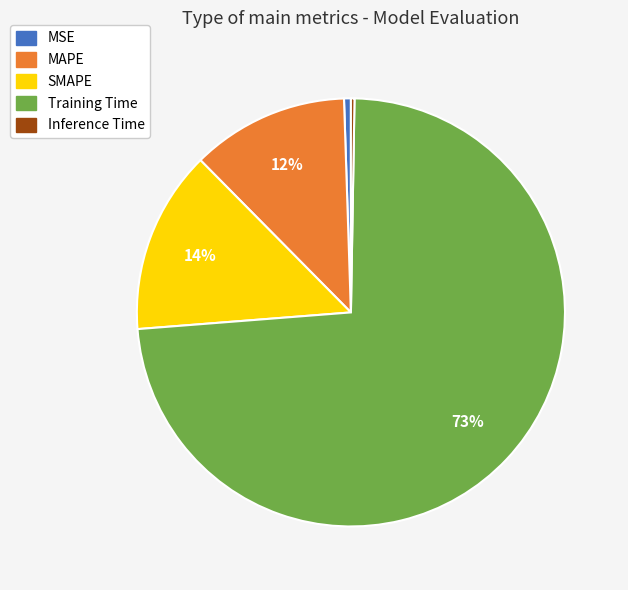

Does any single category account for the majority?

Yes